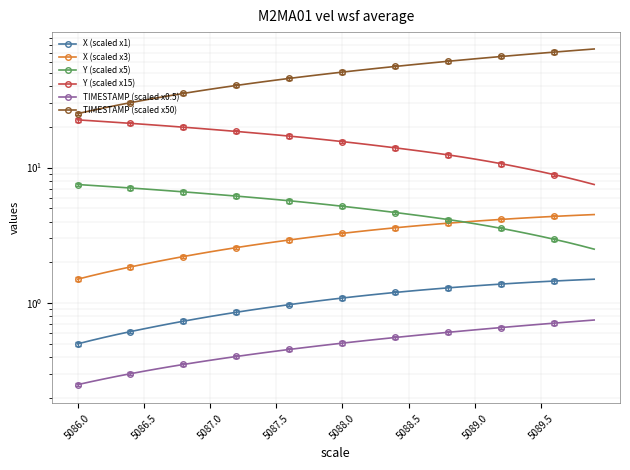

What position from the left is 5089.5?

8